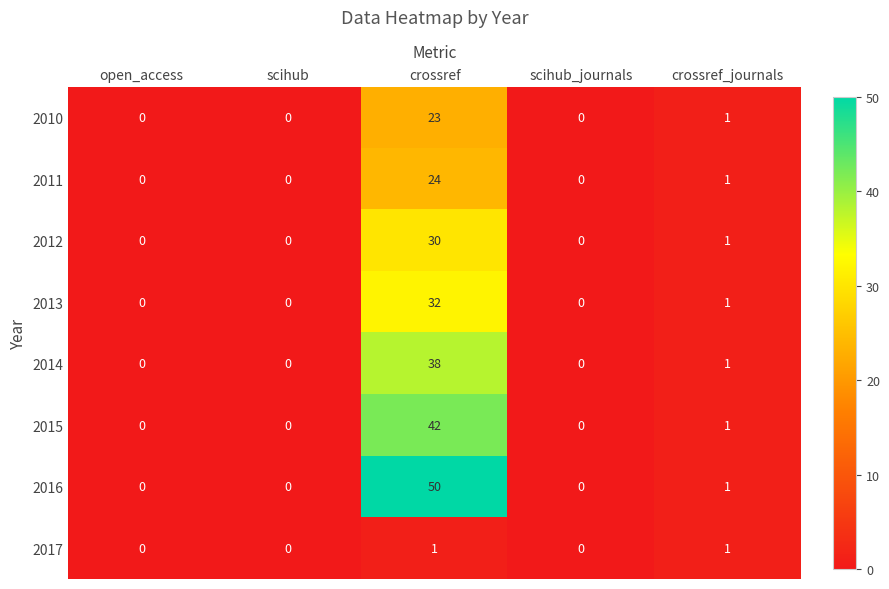

Which series has the largest total across all categories?

2016